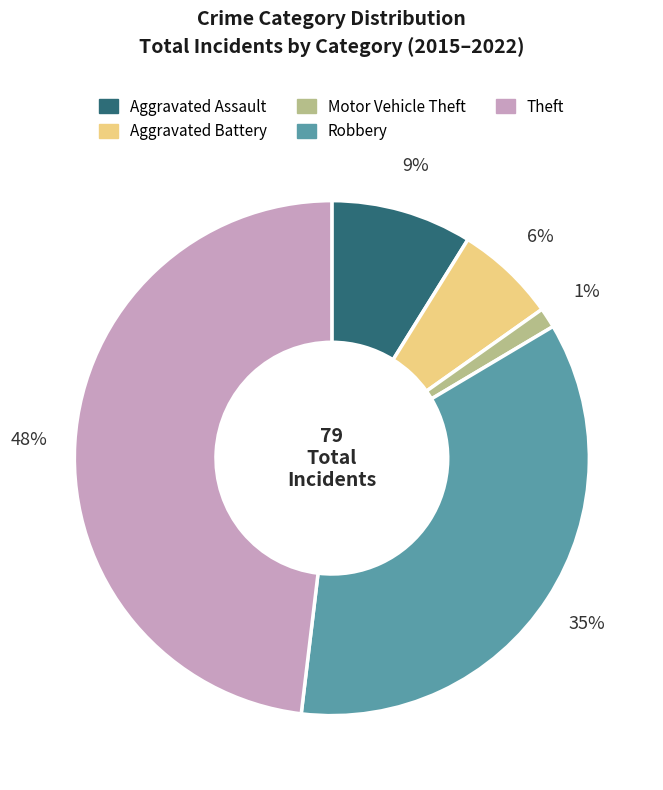

To the nearest percent, what is the average slice percentage?

20%